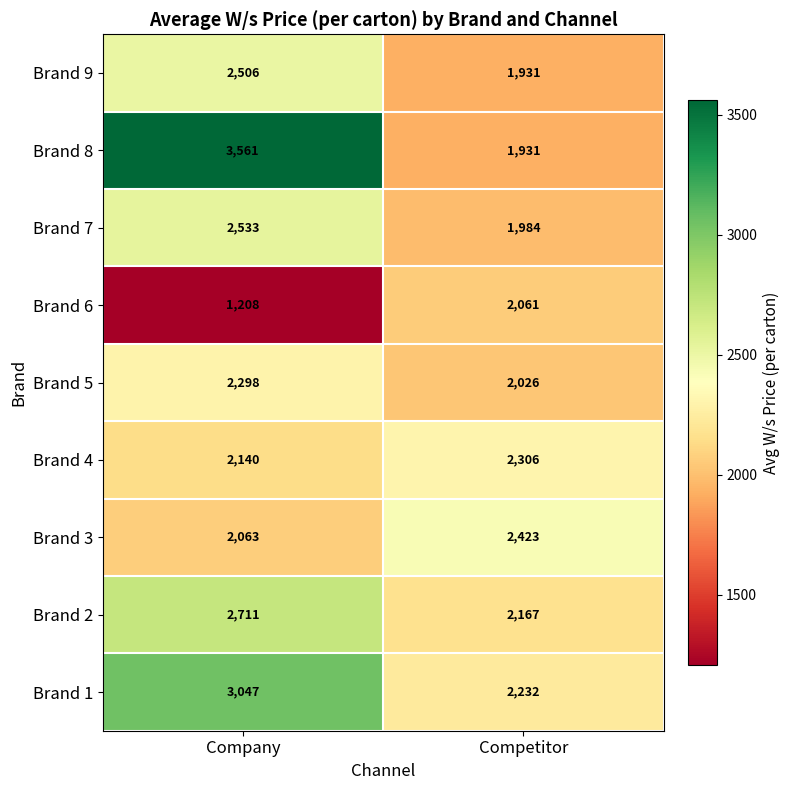

Rank the series by their maximum value, from lowest to highest.

Brand 6, Brand 5, Brand 4, Brand 3, Brand 9, Brand 7, Brand 2, Brand 1, Brand 8